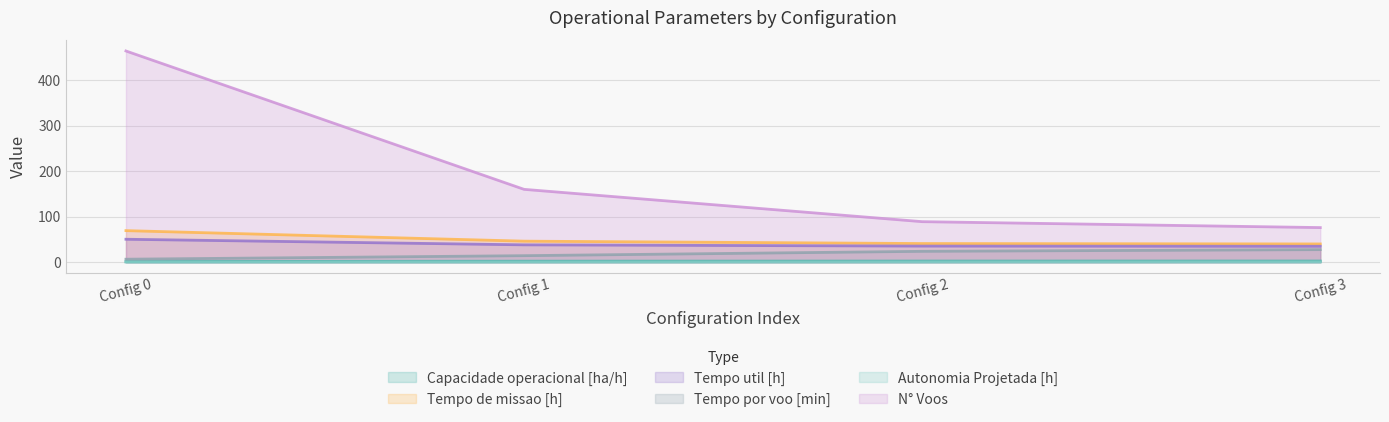

What is the maximum value shown in the chart?

464.0